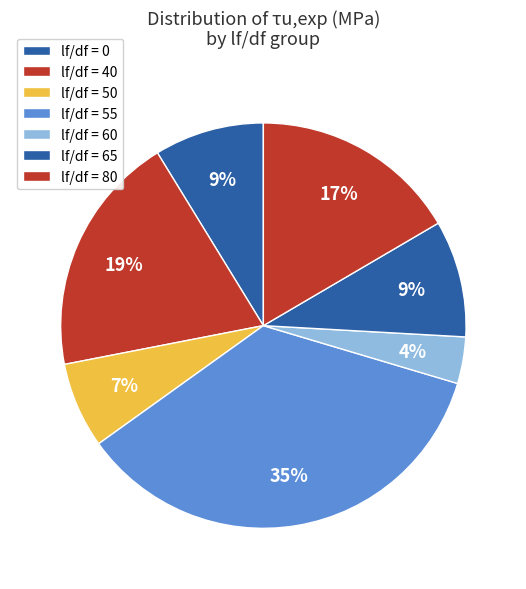

Count the number of slices in the pie.

7